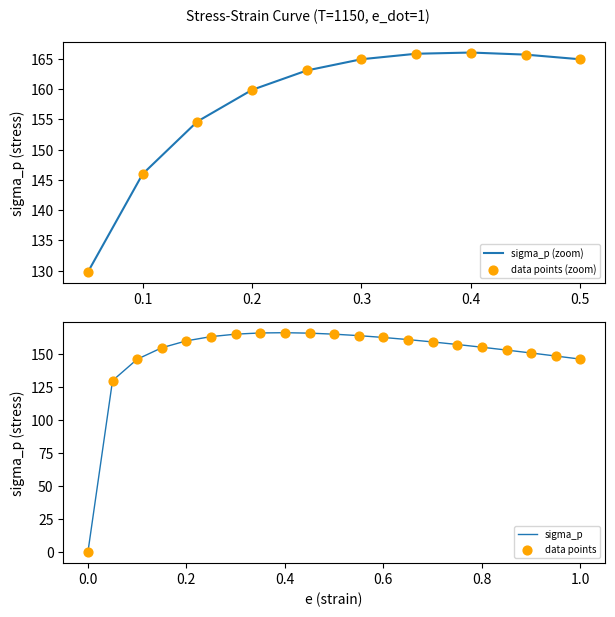

Between 0.55 and 0.35, which is larger?

0.35